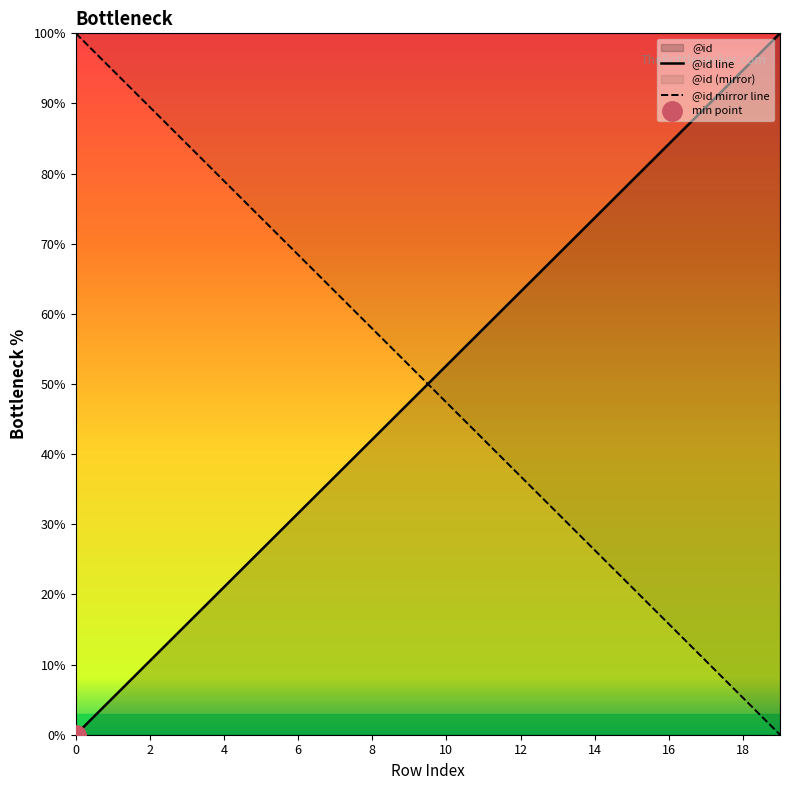

True or false: @id line has a value of 94.7 at 18.

True